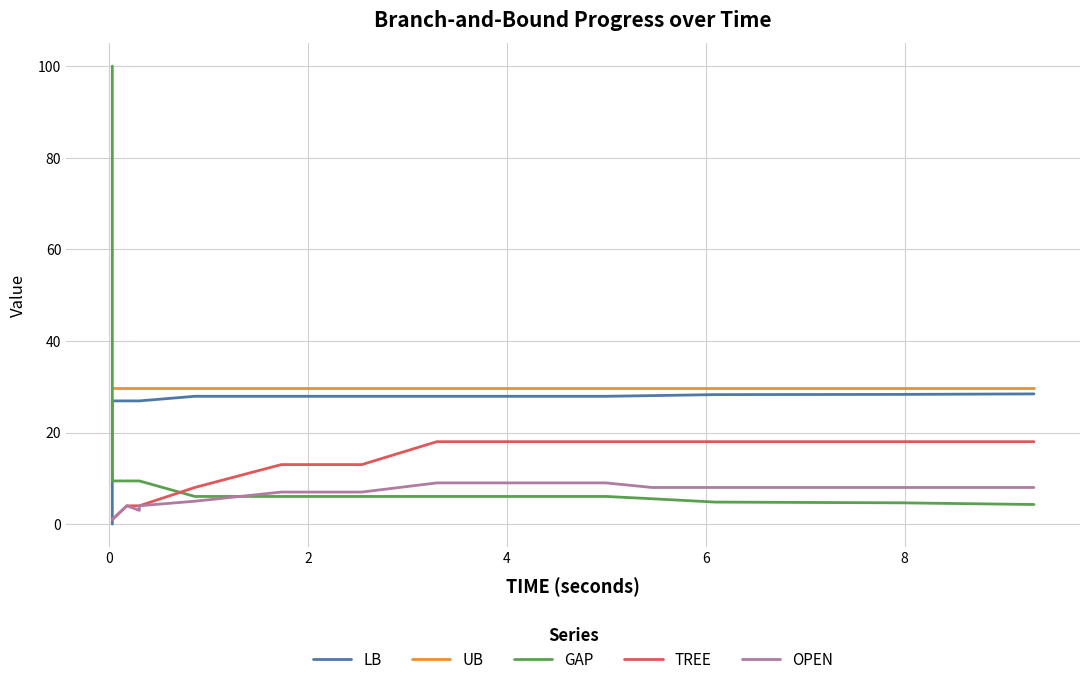

How many times do TREE and GAP cross each other?

1